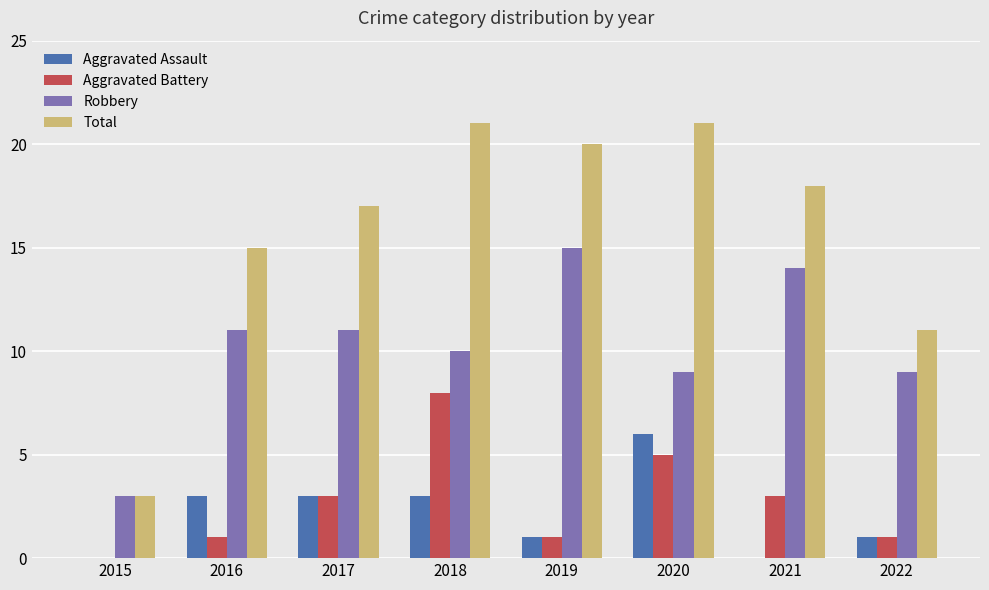

Reading left to right, what are all the values shown in this chart?

Aggravated Assault: 0	3	3	3	1	6	0	1
Aggravated Battery: 0	1	3	8	1	5	3	1
Robbery: 3	11	11	10	15	9	14	9
Total: 3	15	17	21	20	21	18	11